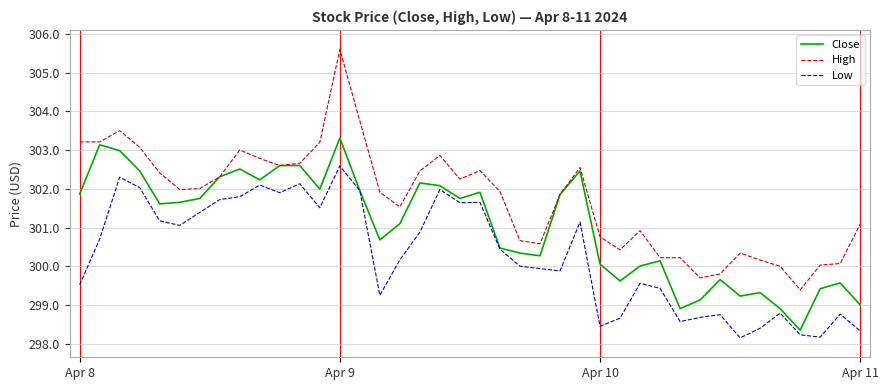

What is the minimum value shown in the chart?

298.1